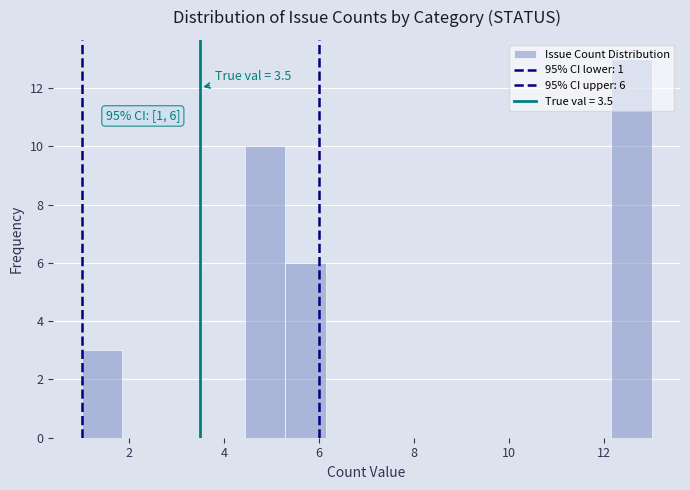

Over which range of the x-axis is the bar tallest?

12.2 to 13.0